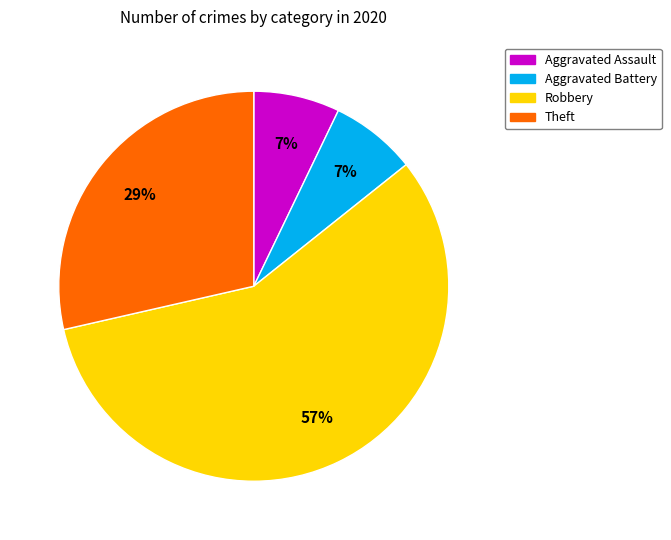

To the nearest percent, what is the difference between the largest and smallest slice percentages?

50%